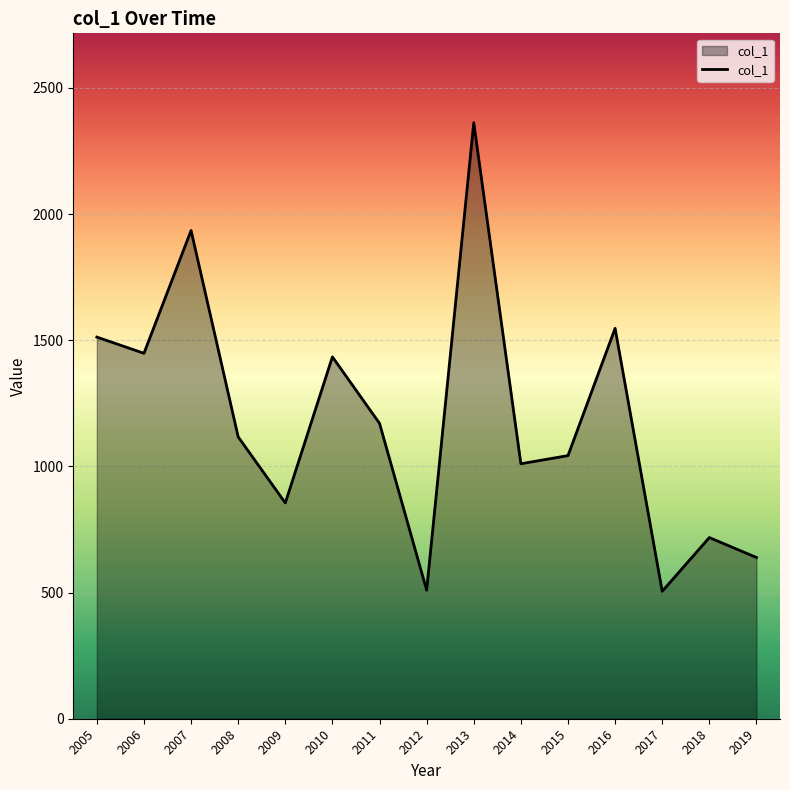

The value at 2006 is 1985.9. True or false?

False